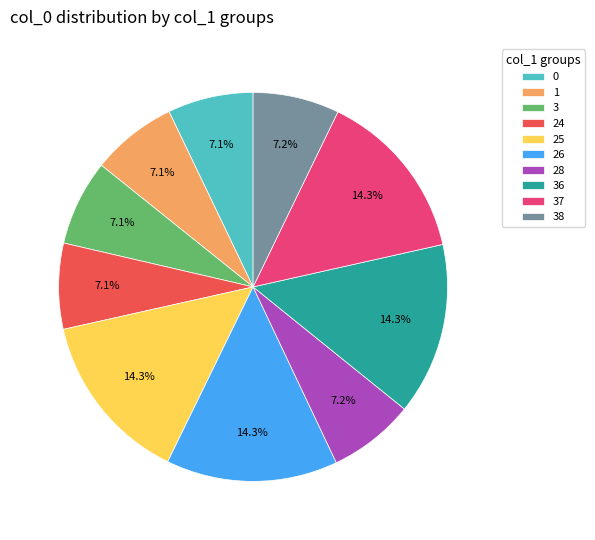

What percentage do 37 and 36 together represent?

28.6%